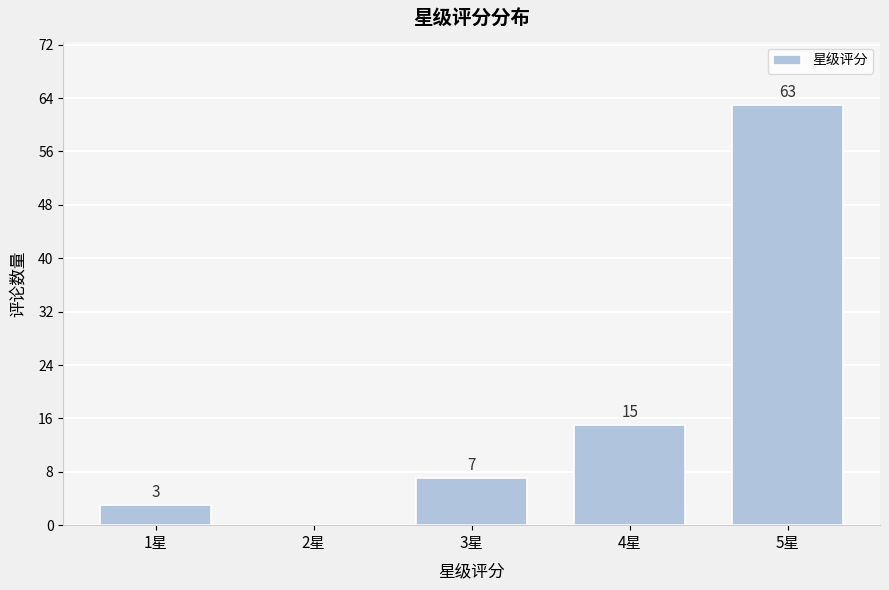

Reading left to right, extract all data points from this chart.

1星=3	2星=0	3星=7	4星=15	5星=63